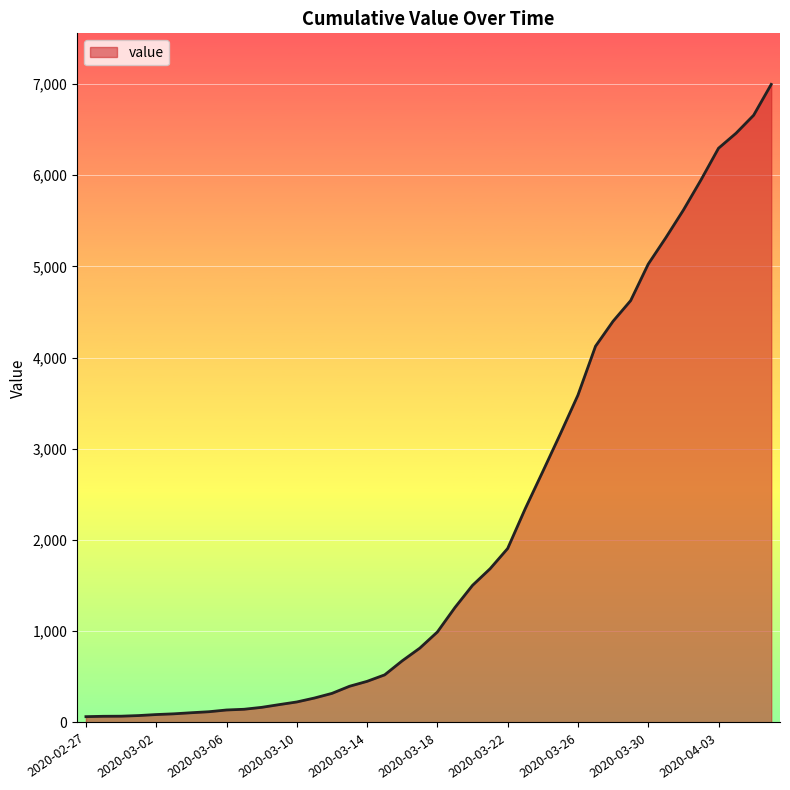

What is the maximum value shown in the chart?

6994